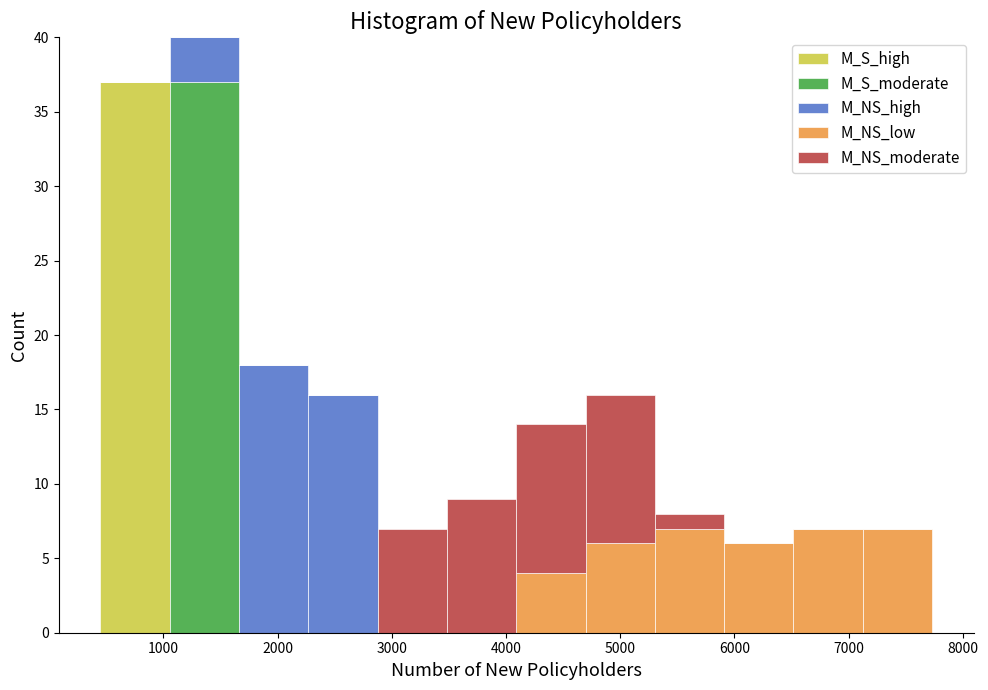

What is the total height of the stacked bar covering 2300 to 2900 on the x-axis? Neither the bar edges nor the heights are printed on the chart, so give them approximately, as read against the axes.

16